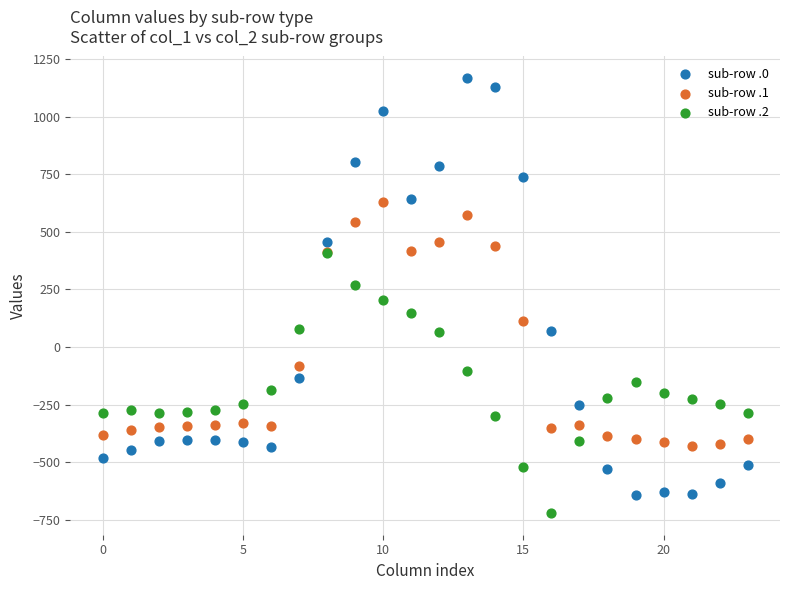

Which series contains the highest Y value?

sub-row .0